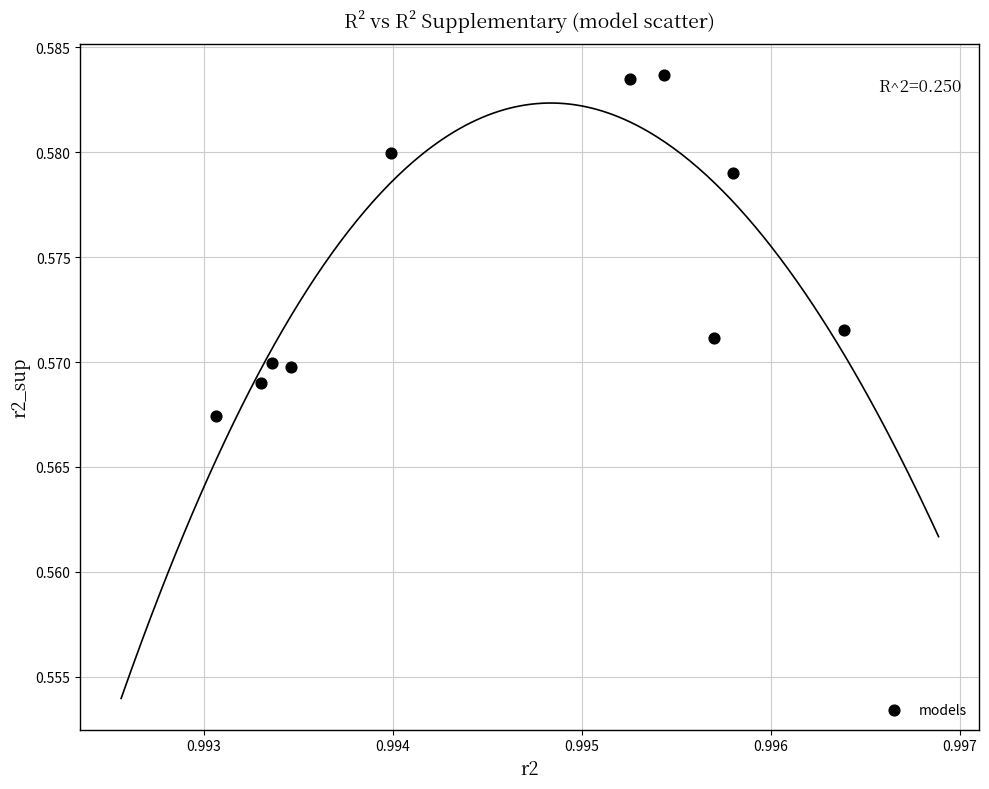

What is the average X value?

1.0